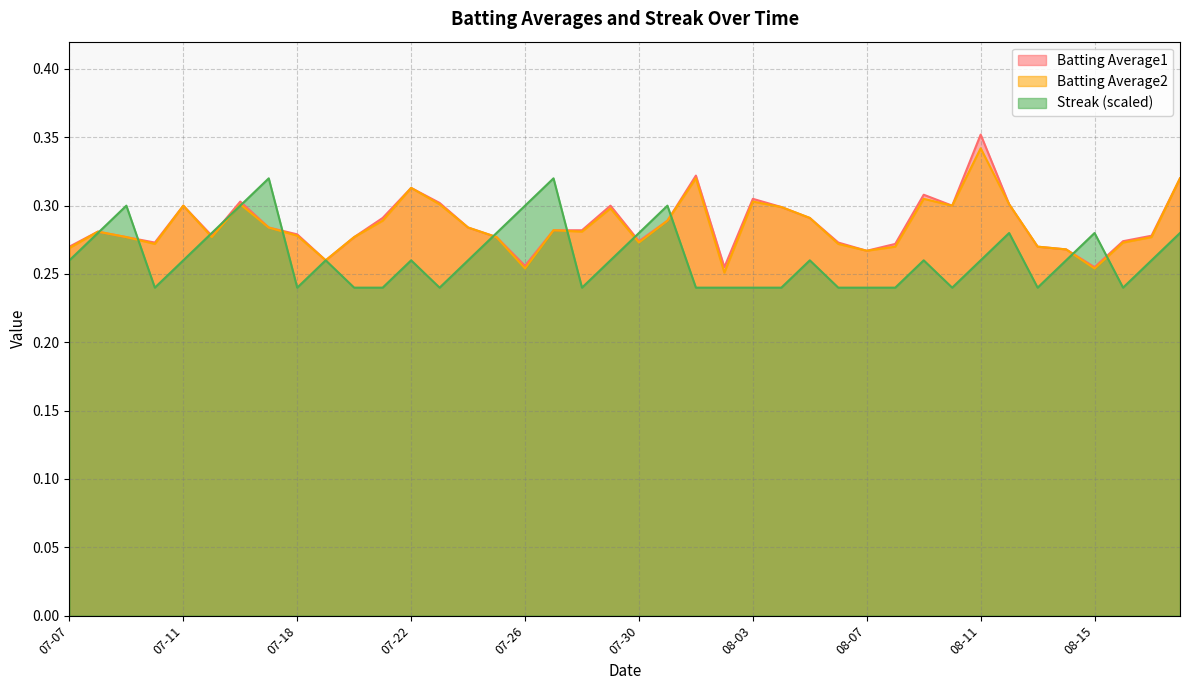

What is the label of the 29th point from the right?

2010-07-21